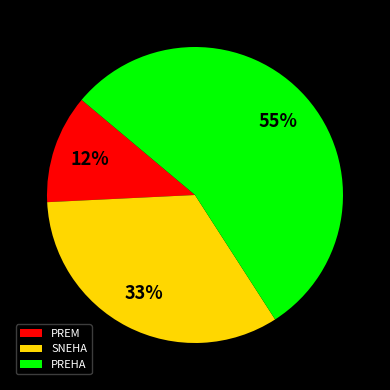

The PREM slice represents 12% of the pie. True or false?

True